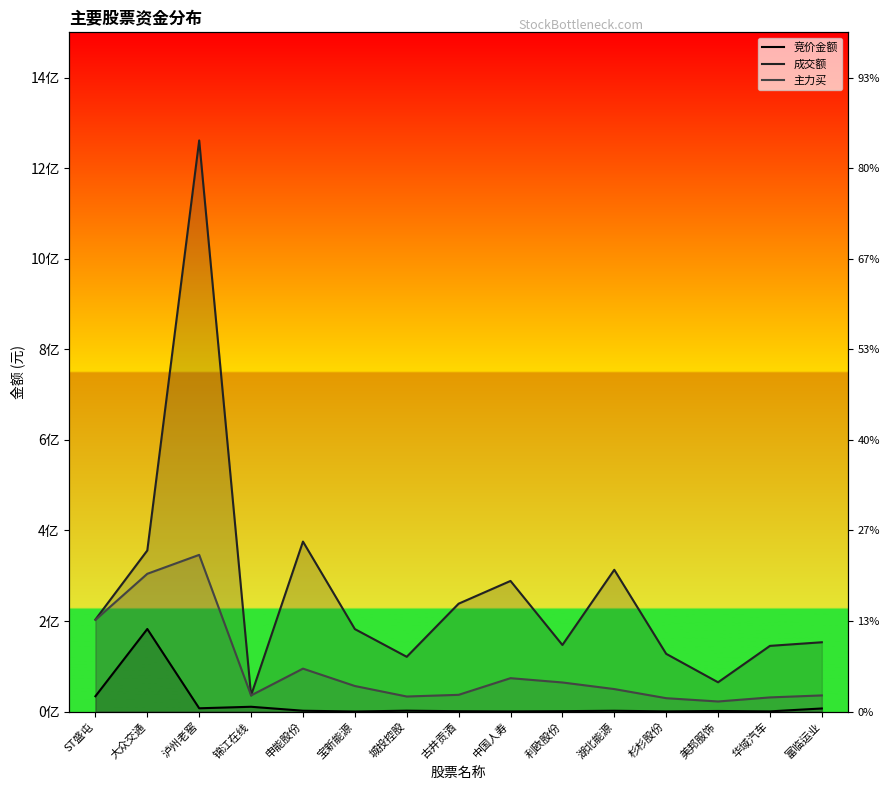

What is the label of the 5th point from the right?

湖北能源